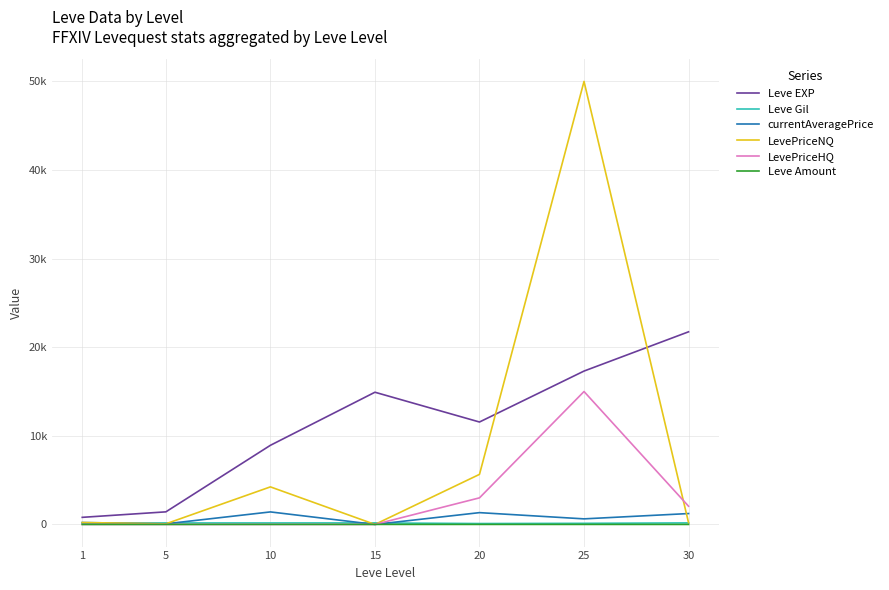

At which category is the sum across all series the highest?

25